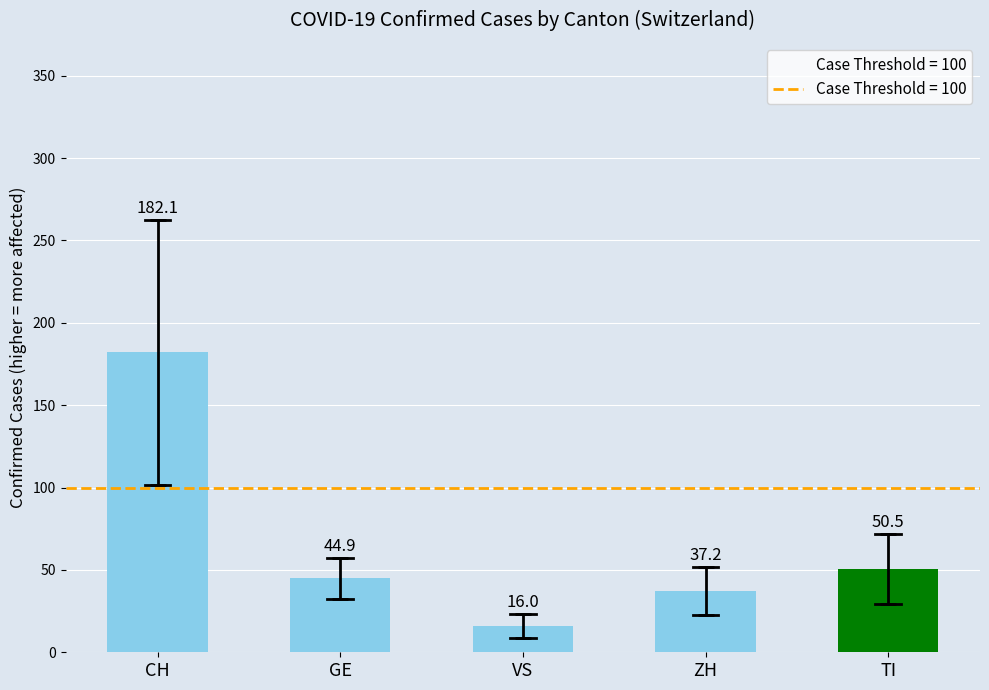

Reading left to right, transcribe all the data shown in this chart.

CH=182.1	GE=44.9	VS=16.0	ZH=37.2	TI=50.5